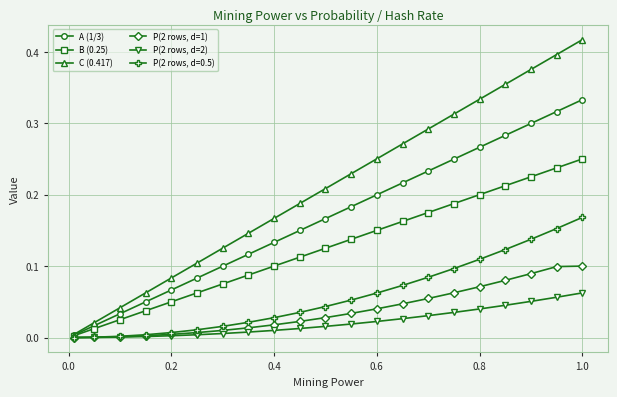

Which series has the widest spread of values?

C (0.417)